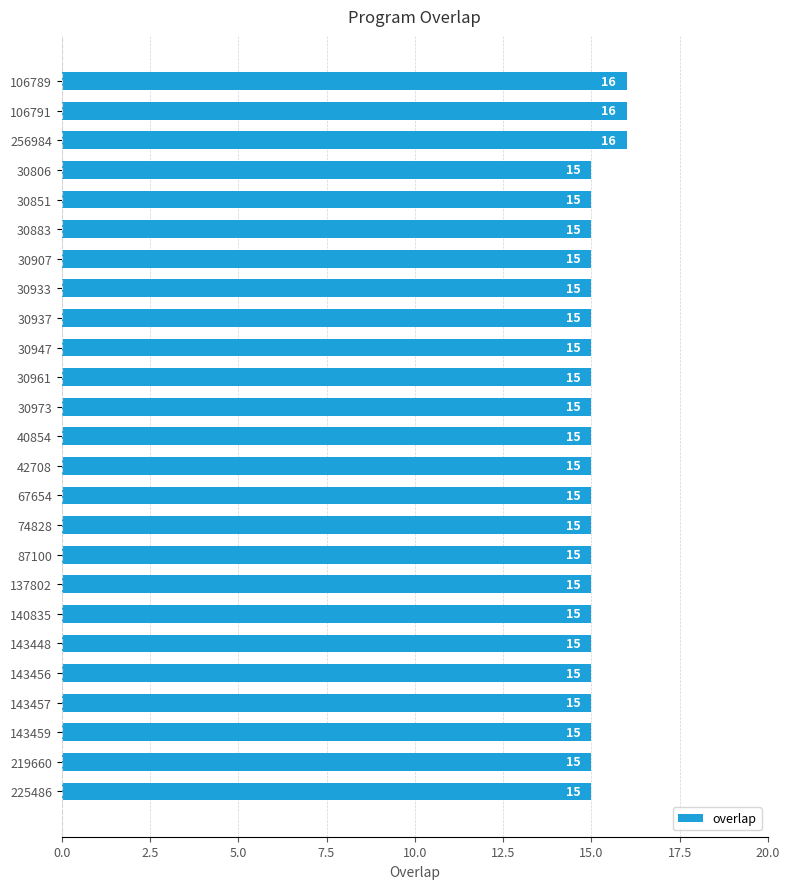

Is it true that the value at 74828 is 7?

False